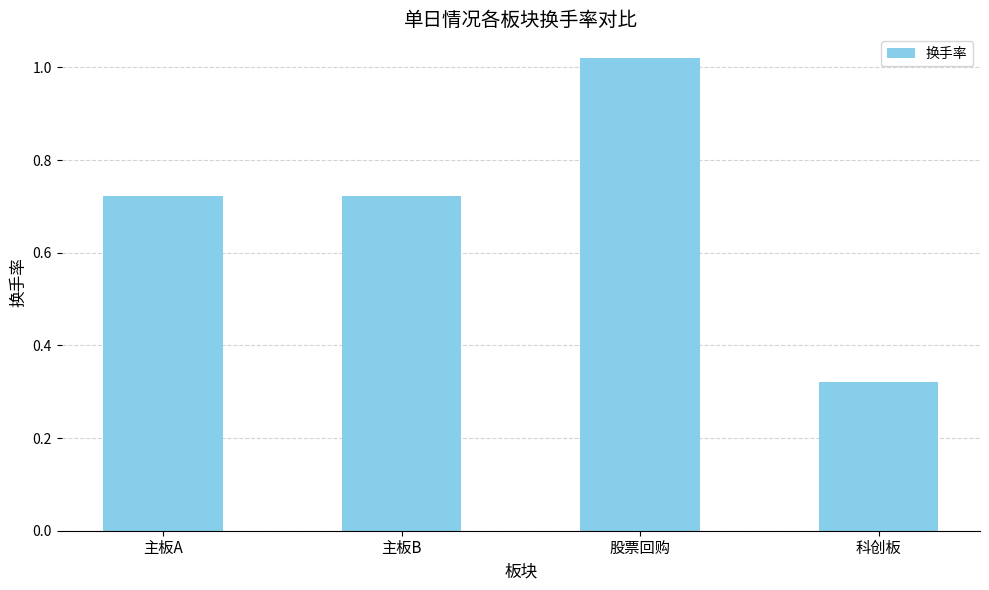

Which has a higher value, 科创板 or 主板A?

主板A